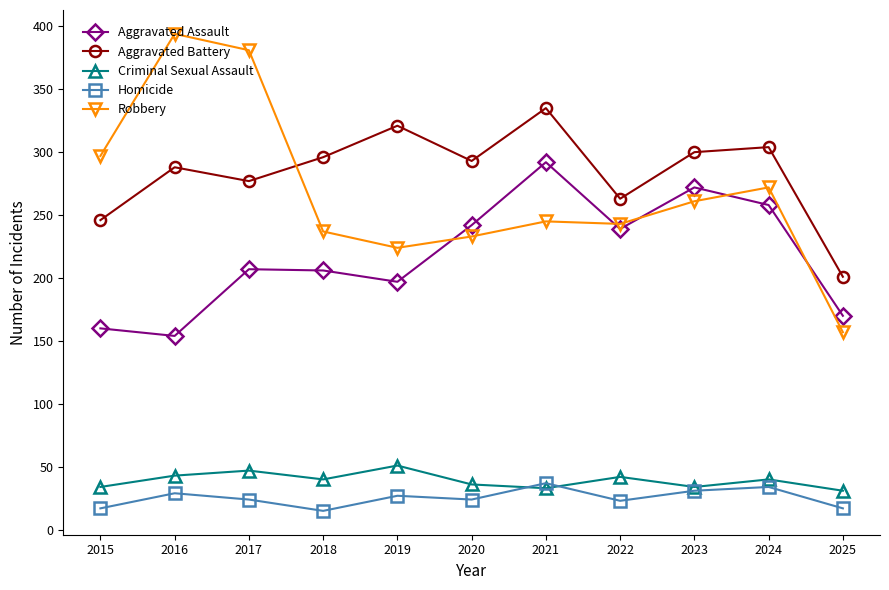

How many distinct data groups are displayed?

5